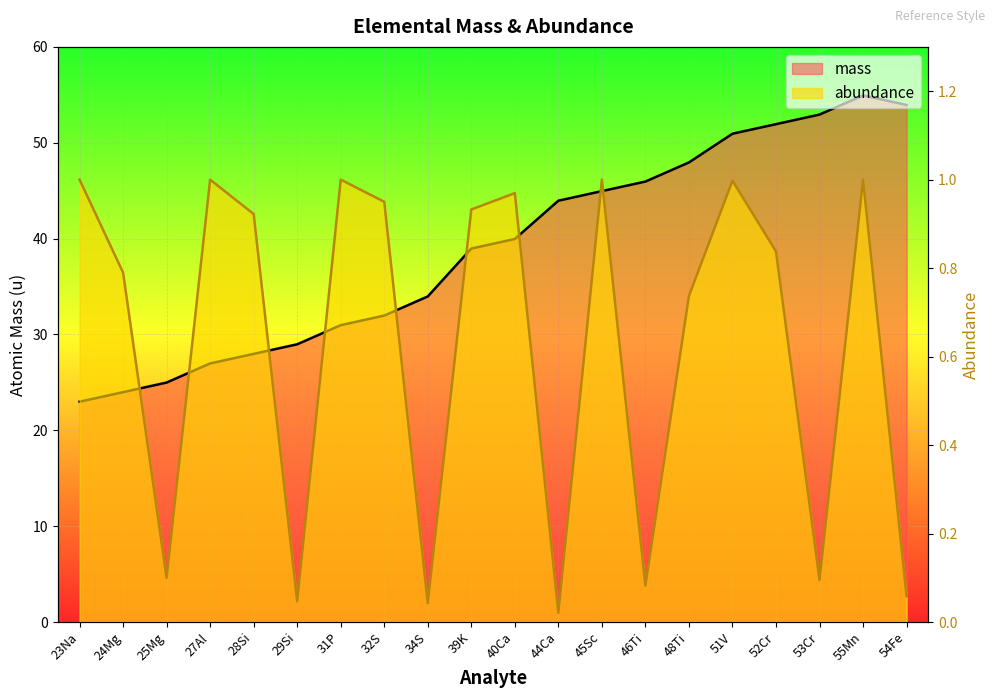

At which label does mass first exceed 39?

40Ca